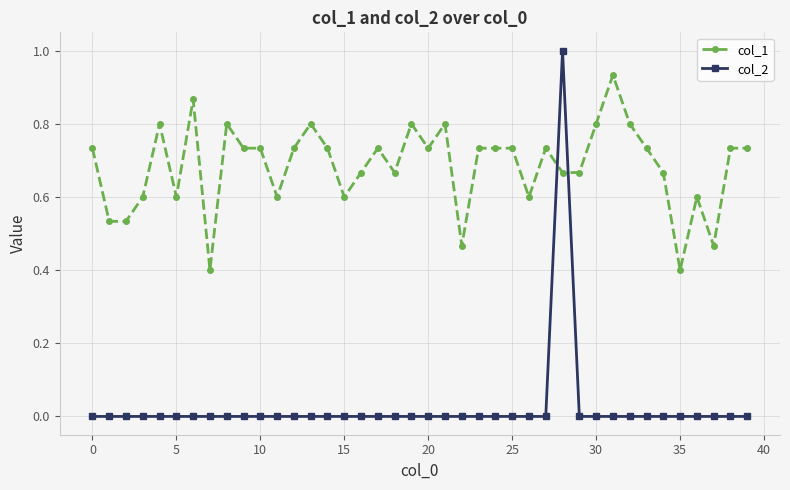

Which series has the widest spread of values?

col_2